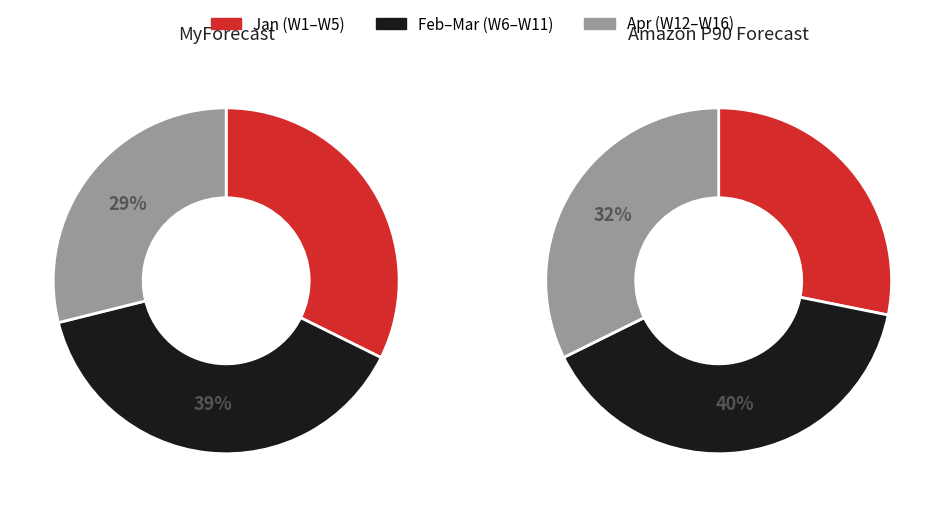

To the nearest percent, what percentage of the pie is W3?

6%